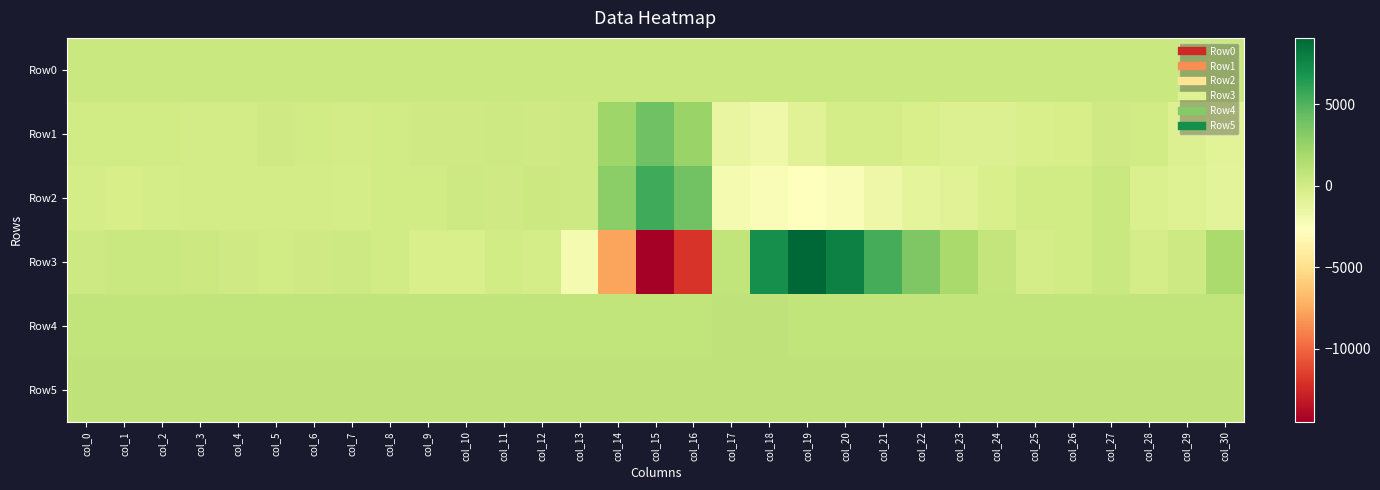

How many categories are shown in the chart?

31